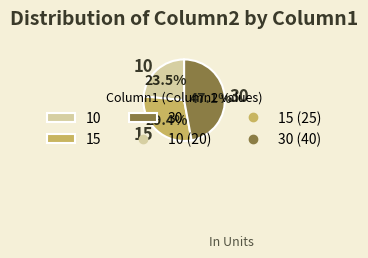

The 15 slice represents 29% of the pie. True or false?

True